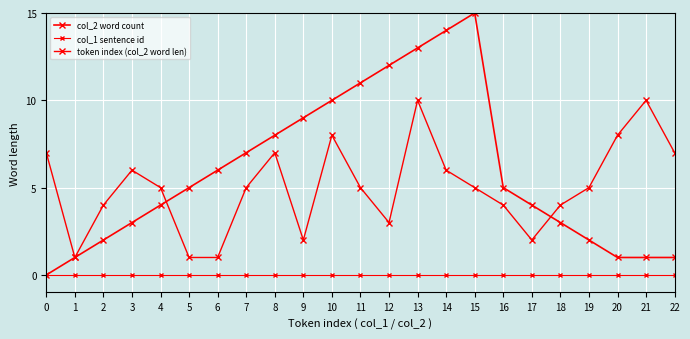

How many values in the col_2 word count series are below 5?

11